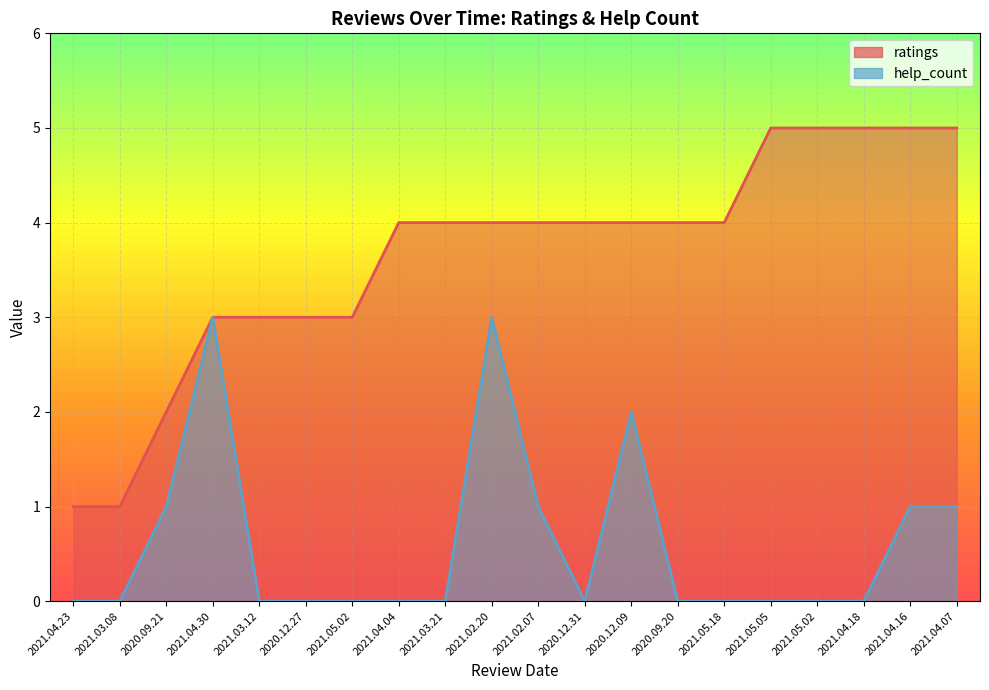

What is the average value of the ratings series?

4